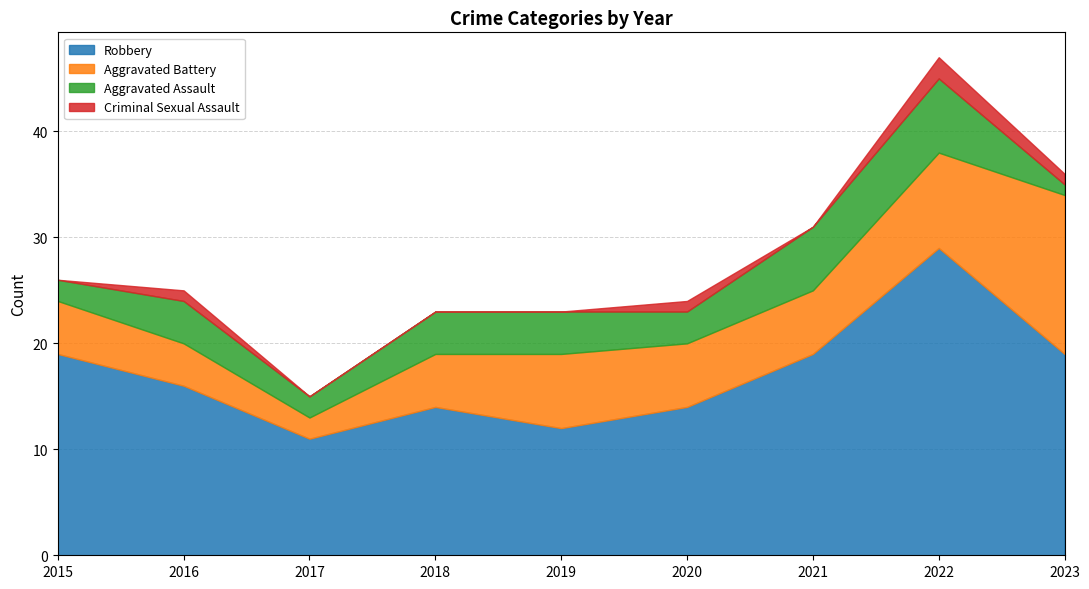

At which category is the sum across all series the highest?

2022